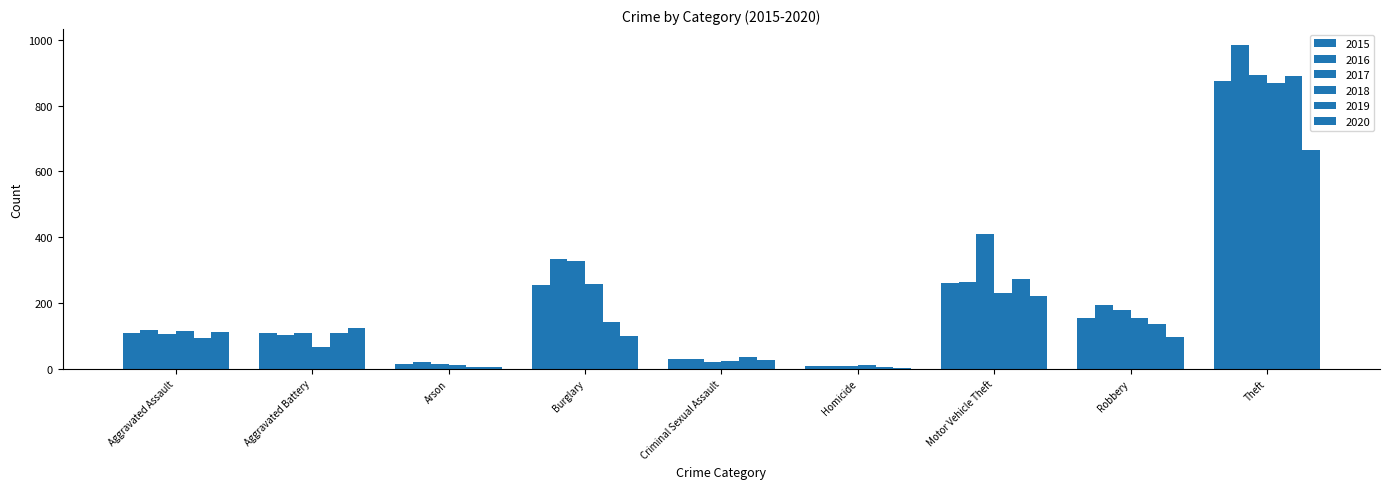

How many data points does each series have?

9